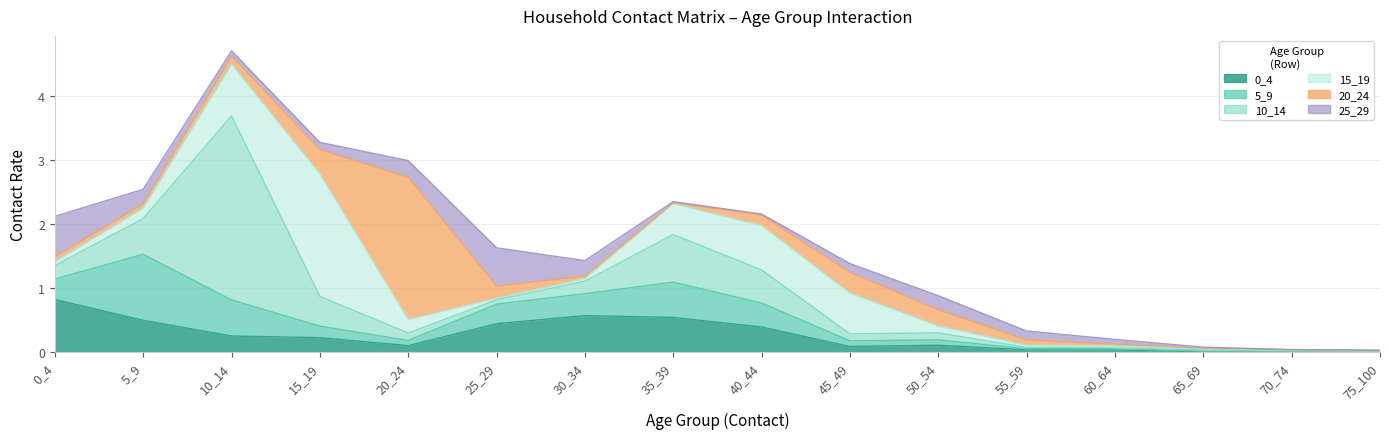

At how many categories does at least one series exceed 2?

2